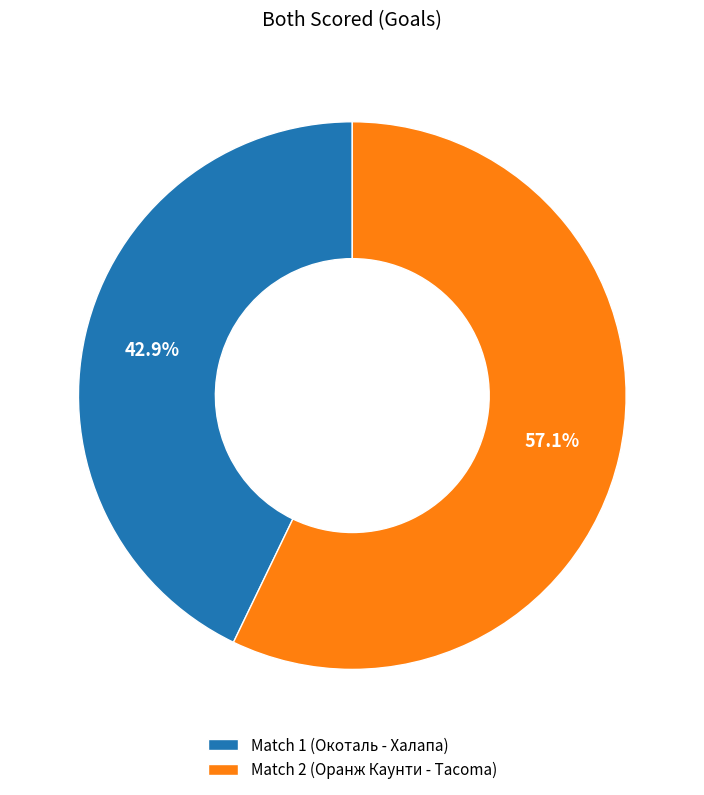

True or false: Match 1 (Окоталь - Халапа) accounts for 43% of the total.

True